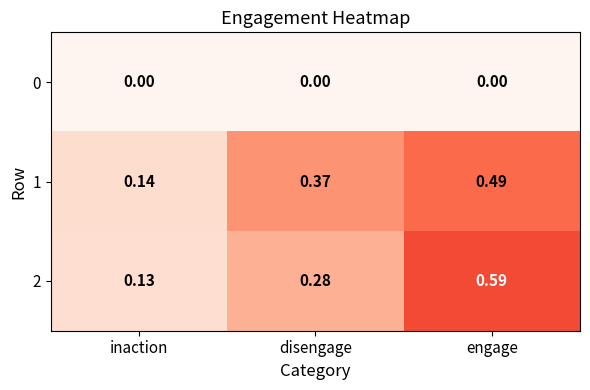

Count the number of data series in this chart.

3